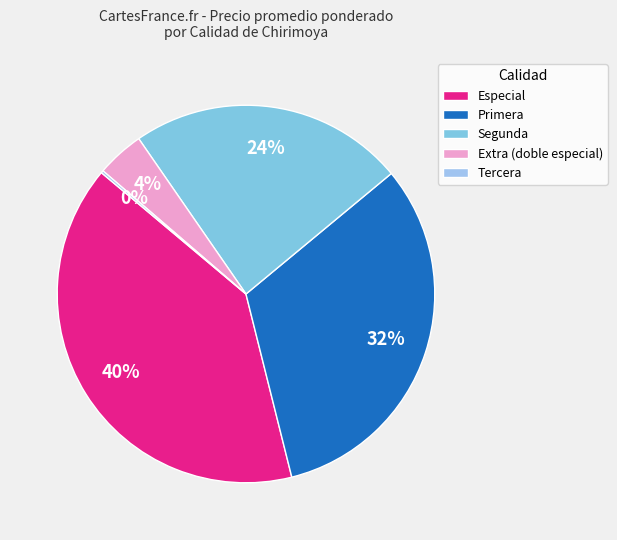

To the nearest percent, what is the average slice percentage?

20%